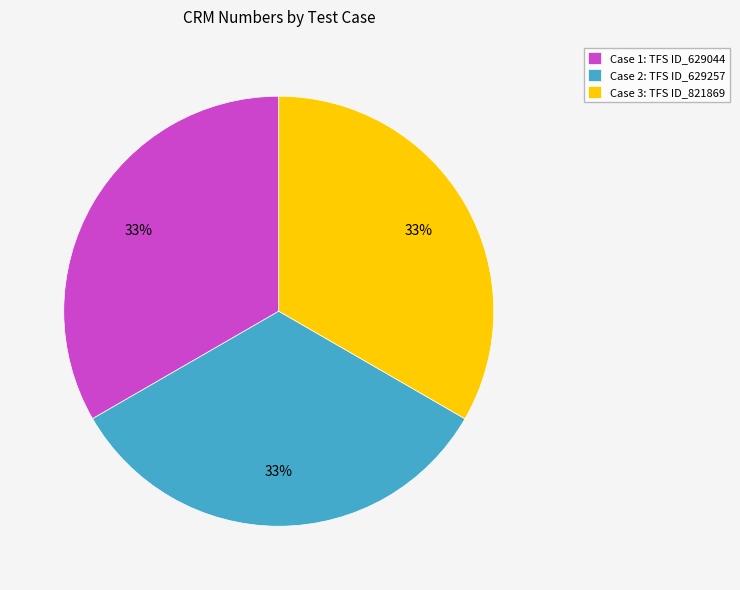

What is the ratio of the value at Case 2: TFS ID_629257 to the value at Case 1: TFS ID_629044?

1.0